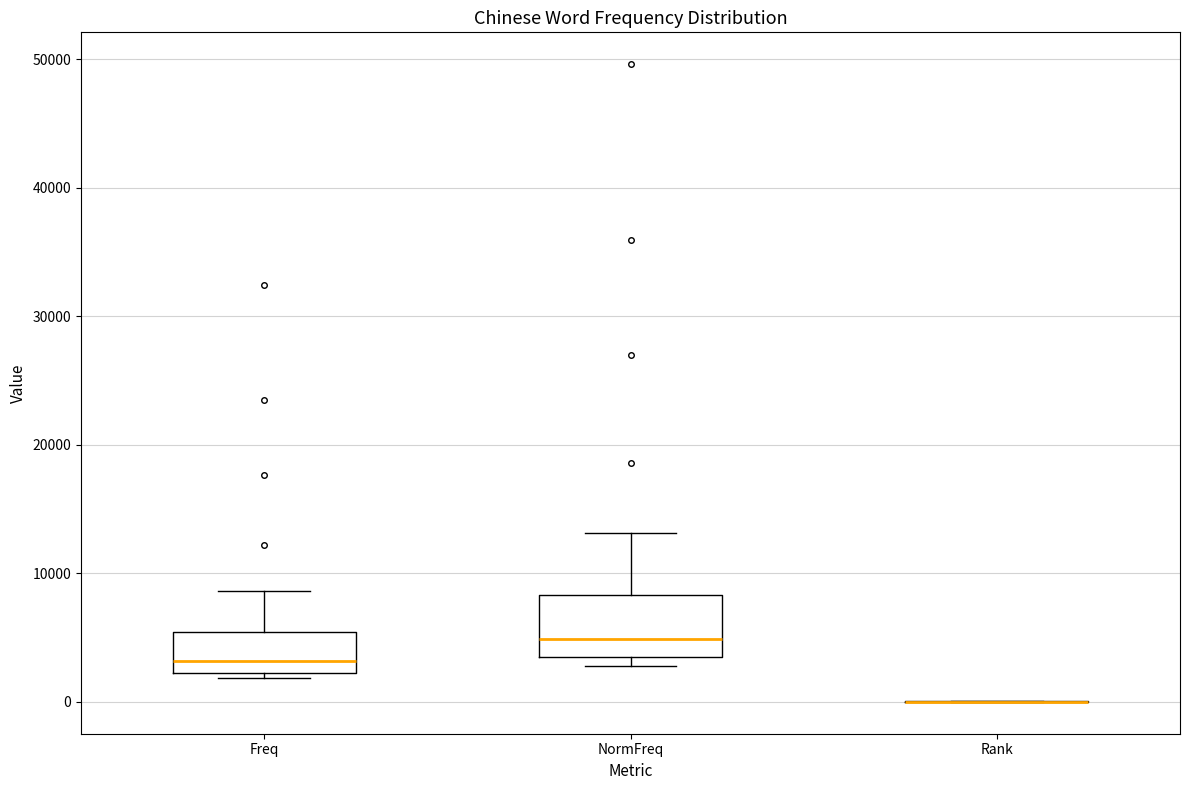

Where does the median line of the box for NormFreq sit on the y-axis? The values are not printed on the chart, so give them approximately, as read against the axis.

5000